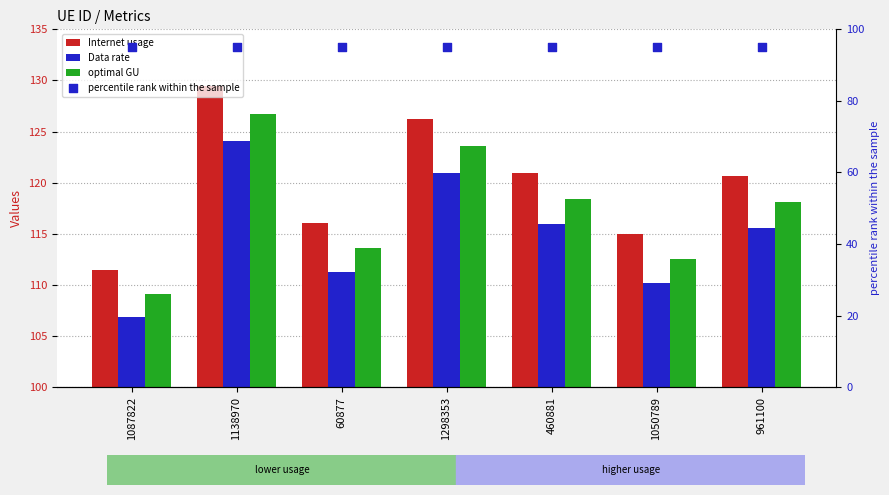

Which series contains the lowest Y value?

percentile rank within the sample